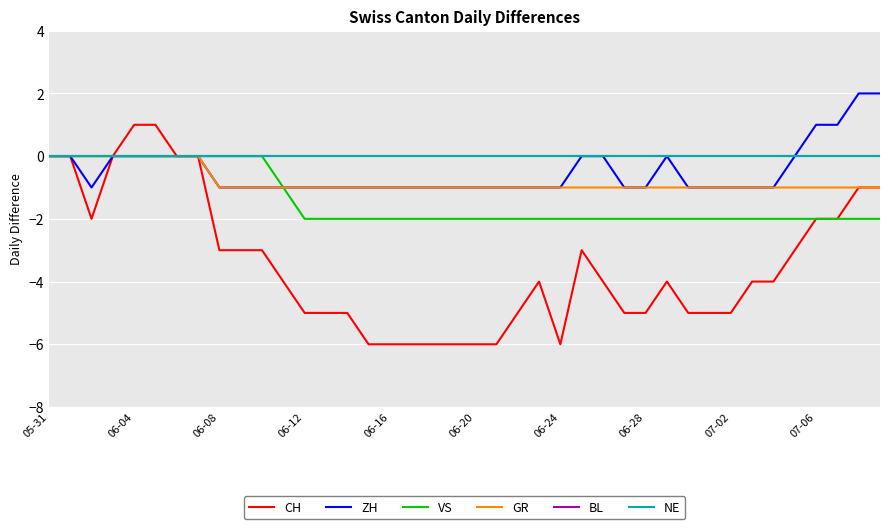

Reading left to right, what are all the values shown in this chart?

CH: 0	0	-2	0	1	1	0	0	-3	-3	-3	-4	-5	-5	-5	-6	-6	-6	-6	-6	-6	-6	-5	-4	-6	-3	-4	-5	-5	-4	-5	-5	-5	-4	-4	-3	-2	-2	-1	-1
ZH: 0	0	-1	0	0	0	0	0	-1	-1	-1	-1	-1	-1	-1	-1	-1	-1	-1	-1	-1	-1	-1	-1	-1	0	0	-1	-1	0	-1	-1	-1	-1	-1	0	1	1	2	2
VS: 0	0	0	0	0	0	0	0	0	0	0	-1	-2	-2	-2	-2	-2	-2	-2	-2	-2	-2	-2	-2	-2	-2	-2	-2	-2	-2	-2	-2	-2	-2	-2	-2	-2	-2	-2	-2
GR: 0	0	0	0	0	0	0	0	-1	-1	-1	-1	-1	-1	-1	-1	-1	-1	-1	-1	-1	-1	-1	-1	-1	-1	-1	-1	-1	-1	-1	-1	-1	-1	-1	-1	-1	-1	-1	-1
BL: 0	0	0	0	0	0	0	0	0	0	0	0	0	0	0	0	0	0	0	0	0	0	0	0	0	0	0	0	0	0	0	0	0	0	0	0	0	0	0	0
NE: 0	0	0	0	0	0	0	0	0	0	0	0	0	0	0	0	0	0	0	0	0	0	0	0	0	0	0	0	0	0	0	0	0	0	0	0	0	0	0	0